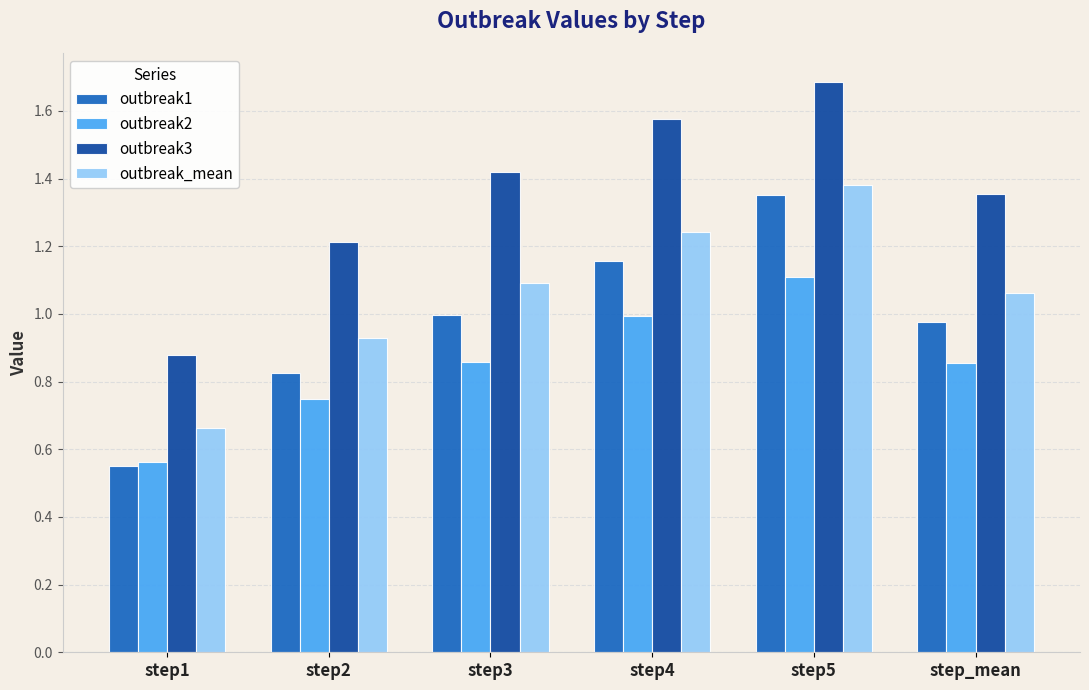

How many data points does each series have?

6